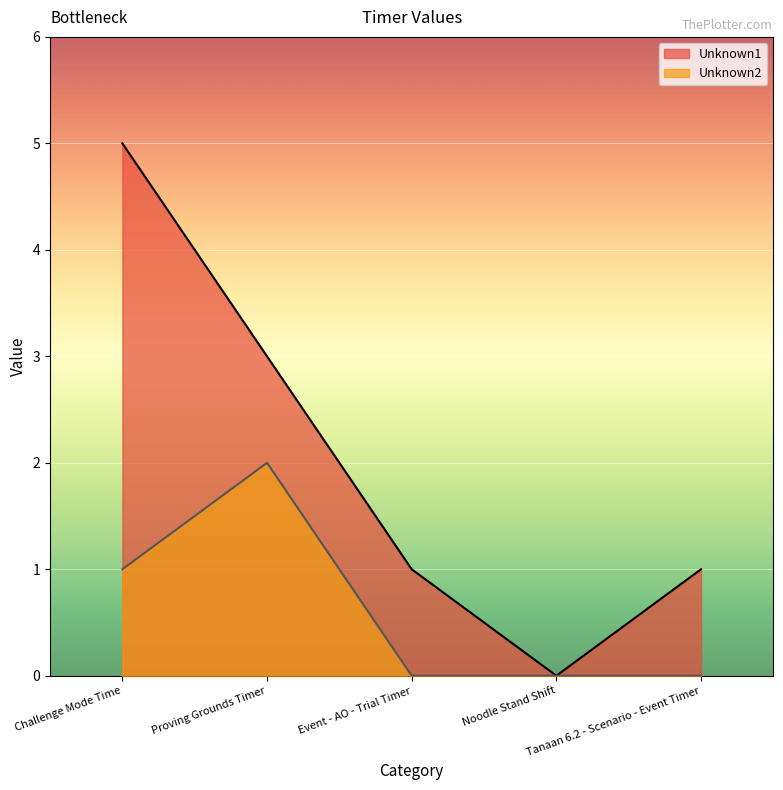

The Unknown2 series shows 1 at Challenge Mode Time. True or false?

True